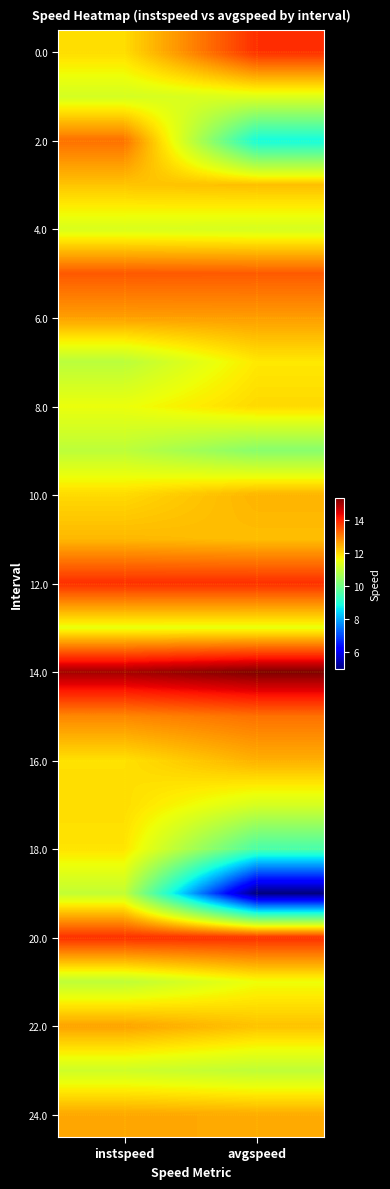

At how many categories does at least one series exceed 8?

2